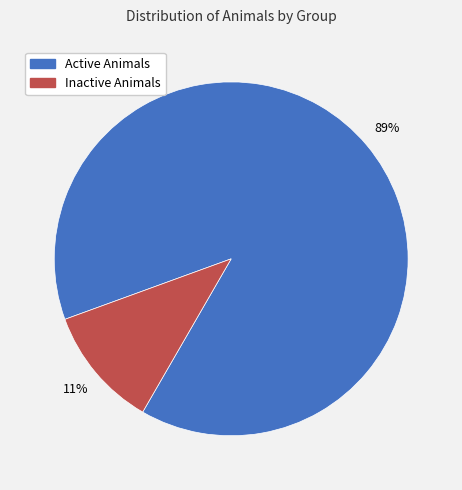

Does any single category account for the majority?

Yes